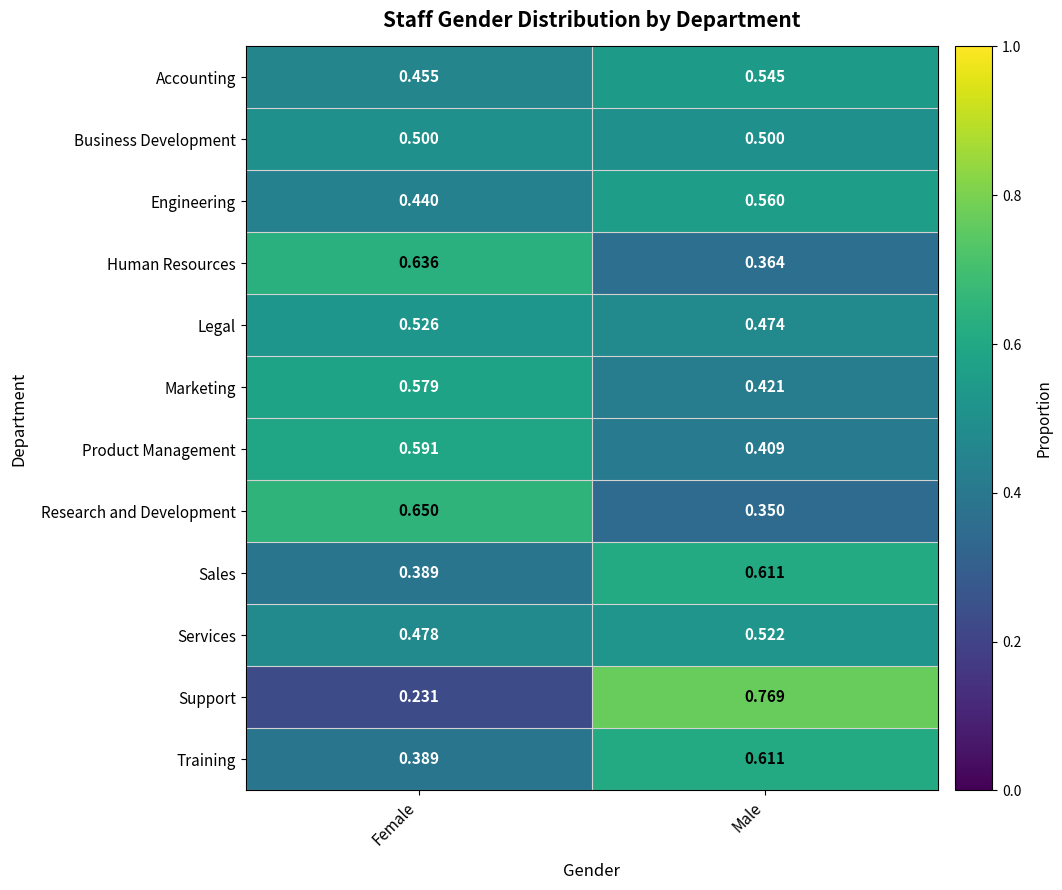

At which category does the chart reach its minimum across all series?

Female